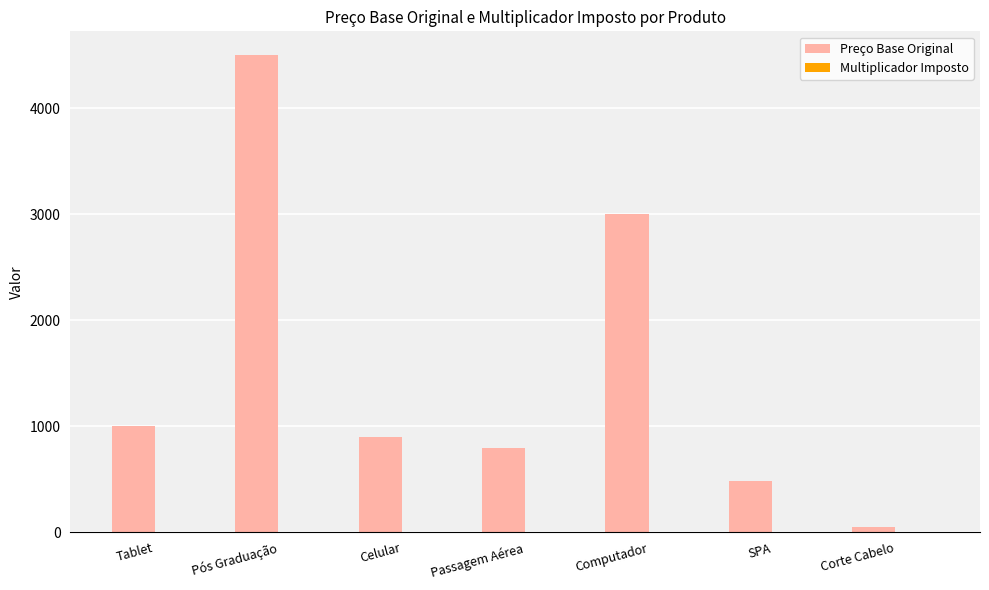

What is the average value of the Preço Base Original series?

1532.8